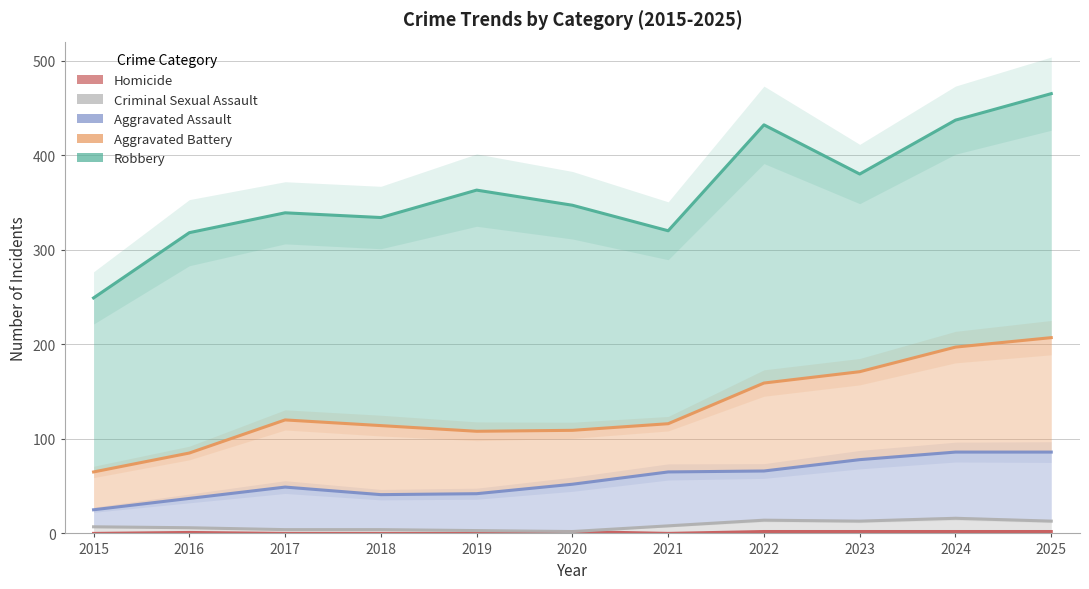

What is the value of the Aggravated Battery point at the 5th from the left?

108